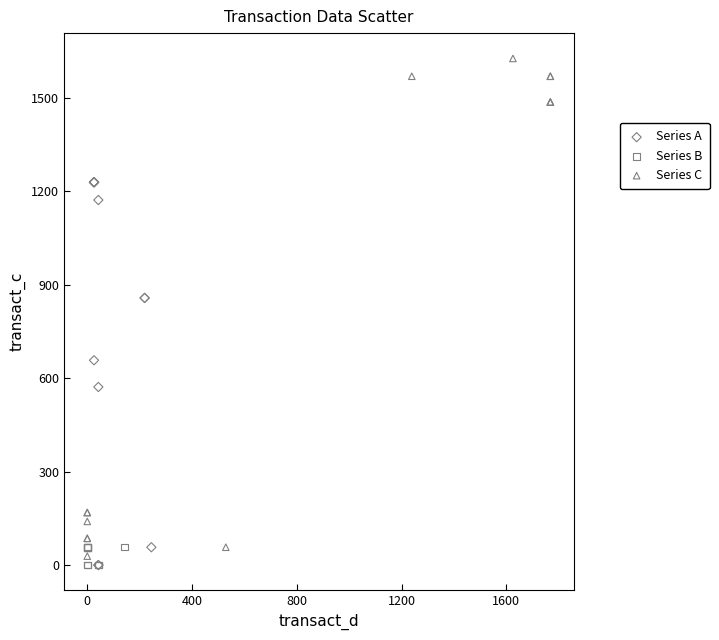

What are all the series names shown in the legend?

Series A, Series B, Series C